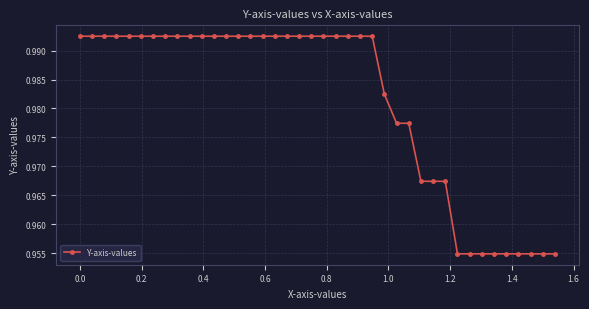

How many values are between 0 and 1?

40